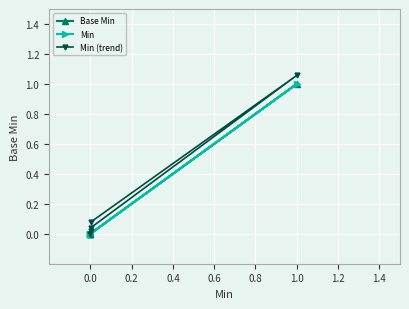

Between 0.6 and 0.8, which series saw the biggest shift?

Base Min